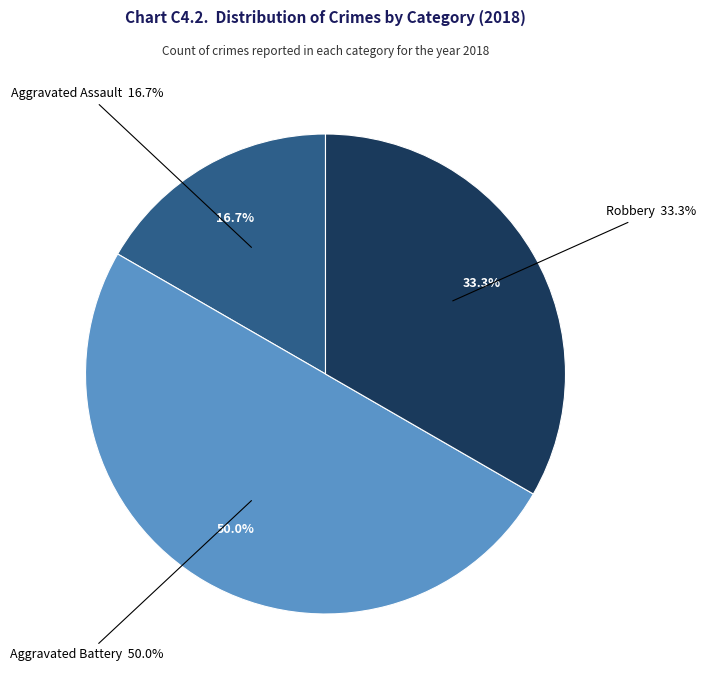

Is Criminal Sexual Assault the majority of the pie?

No